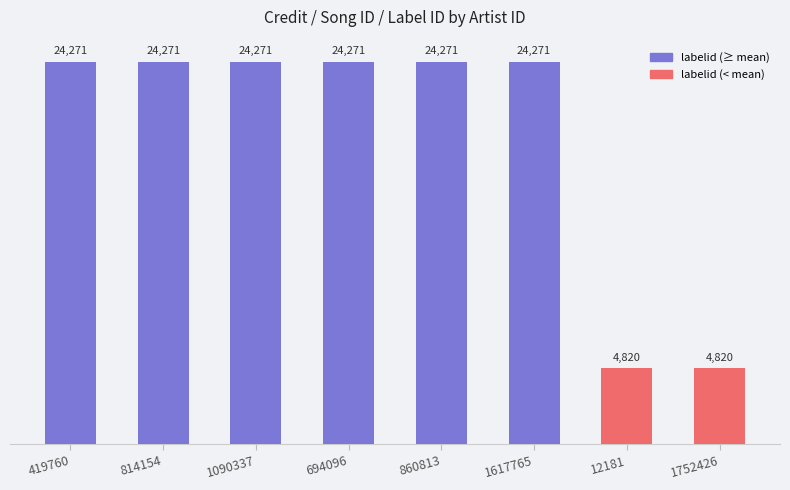

What is the label of the 3rd bar from the right?

1617765